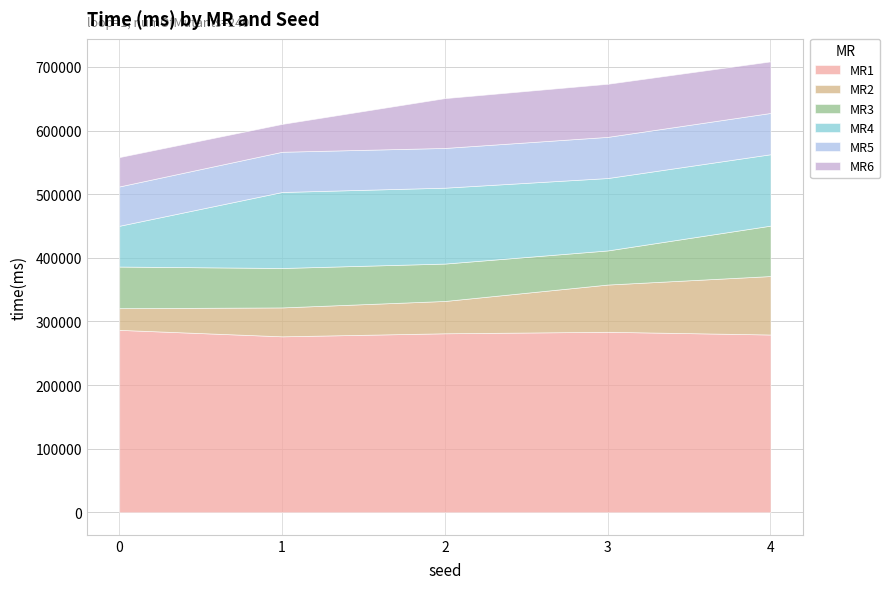

What is the maximum value for MR1?

286710